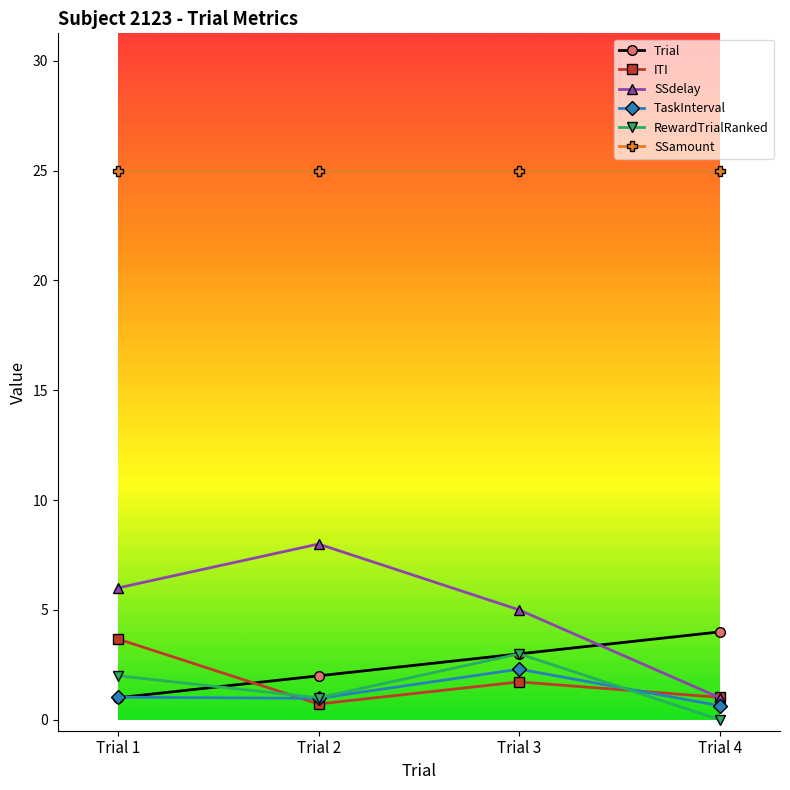

What is the difference between the highest and lowest values at Trial 2?

24.3